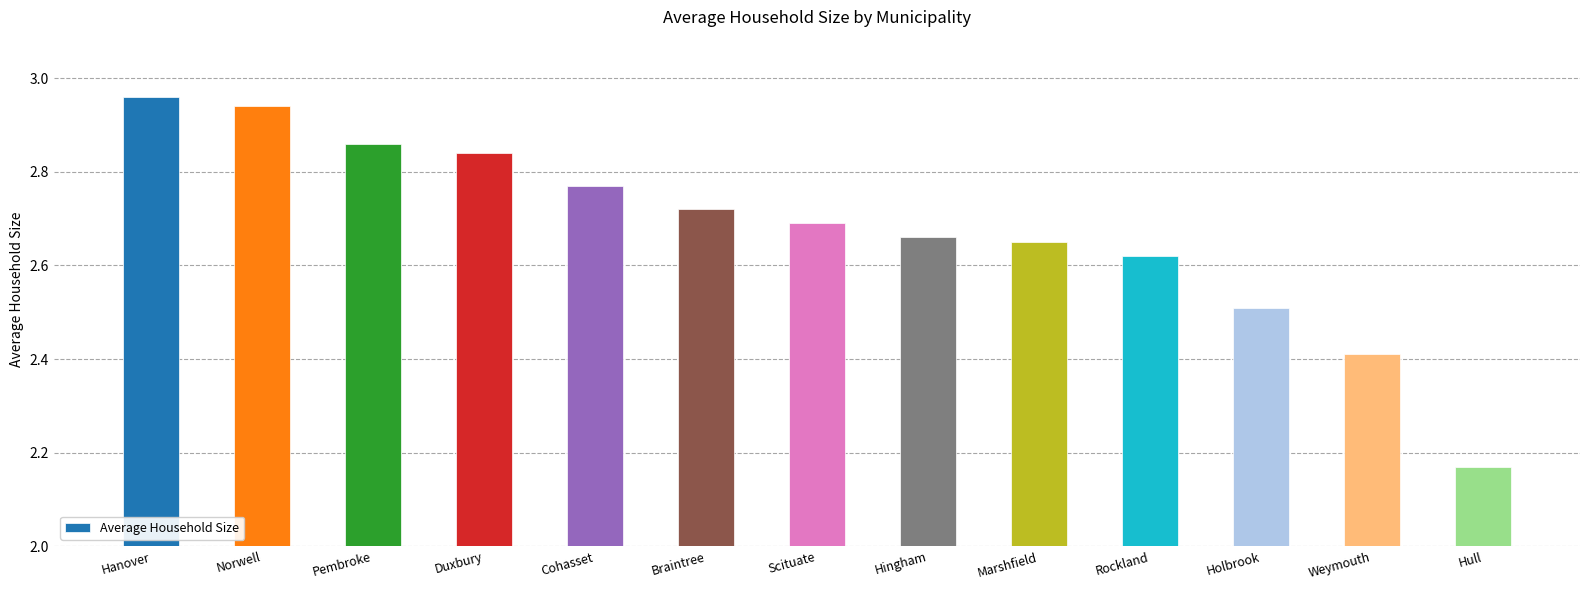

Rank the categories by value from lowest to highest.

Hull, Weymouth, Holbrook, Rockland, Marshfield, Hingham, Scituate, Braintree, Cohasset, Duxbury, Pembroke, Norwell, Hanover